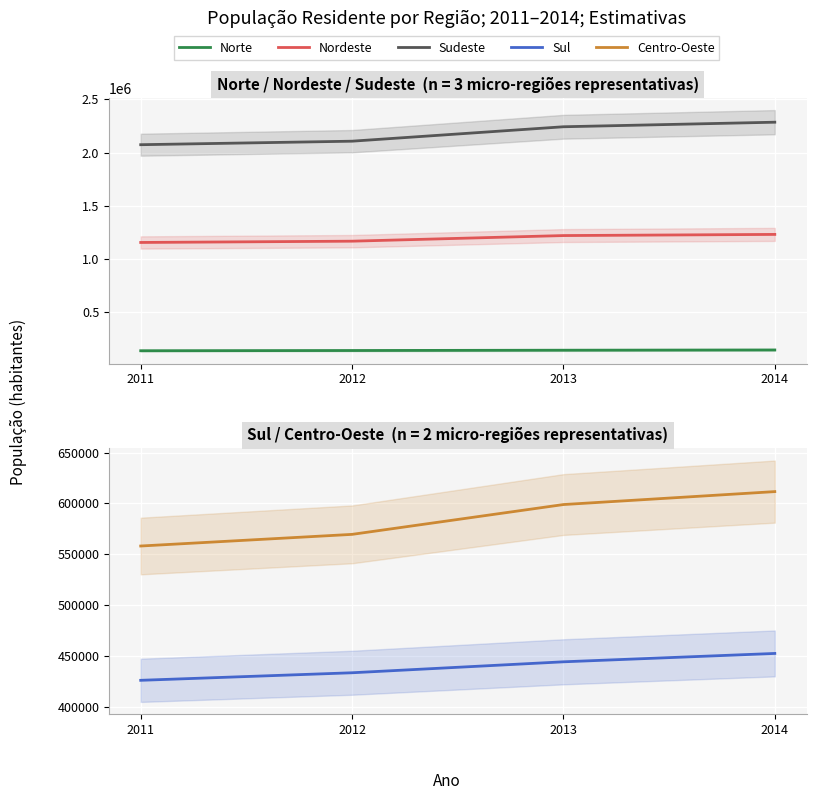

How many lines are shown in the chart?

5